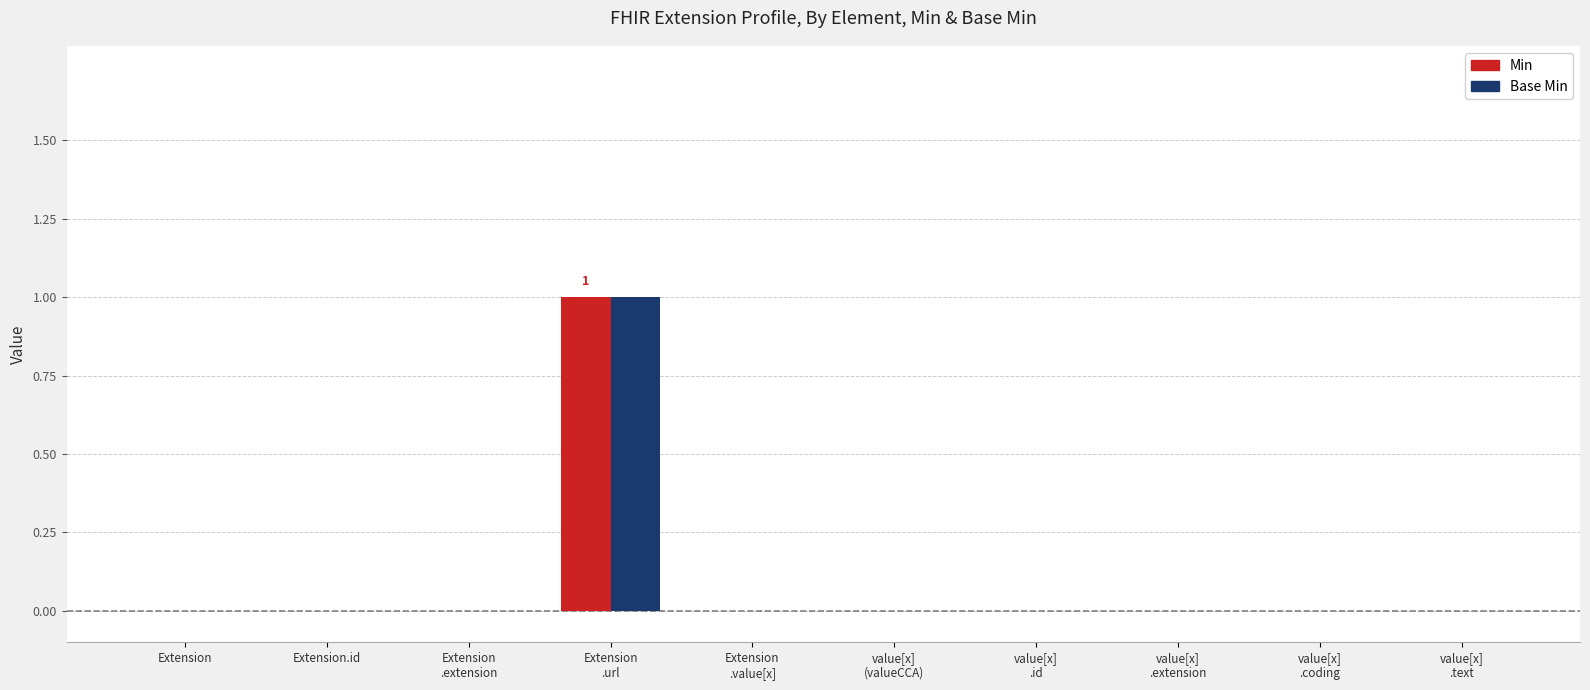

Is it true that Base Min equals 0 at Extension.id?

True